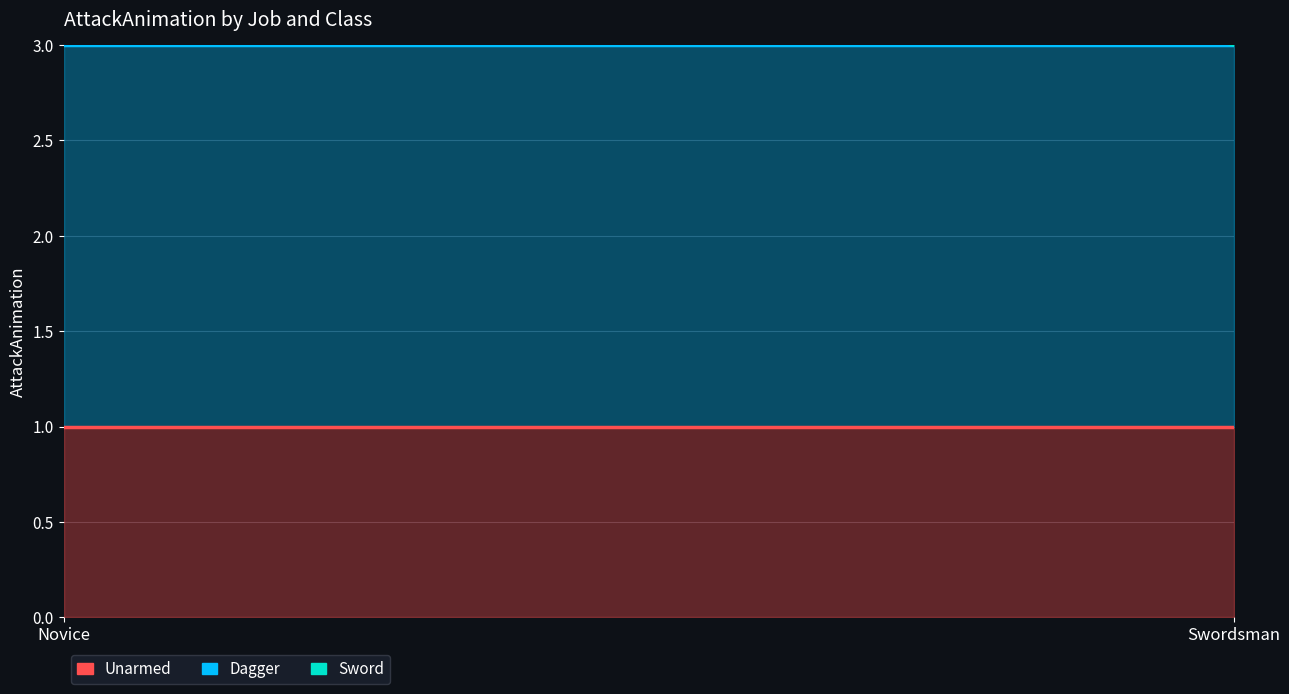

Rank the series by their maximum value, from lowest to highest.

Unarmed, Dagger, Sword